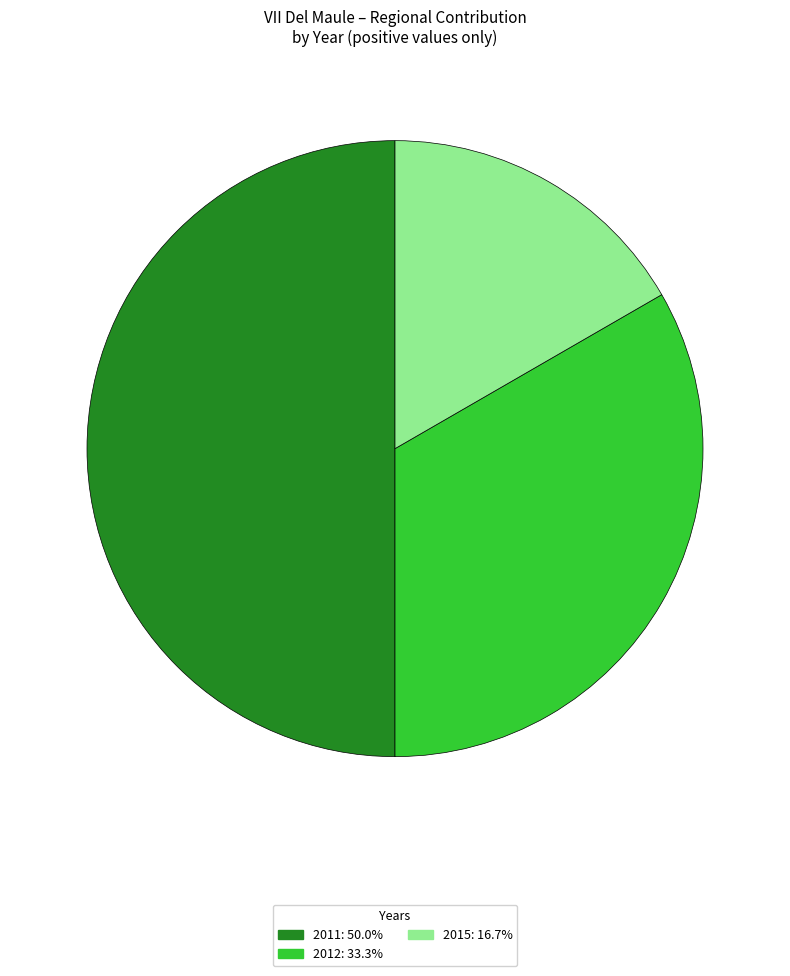

How many slices are in this pie chart?

3